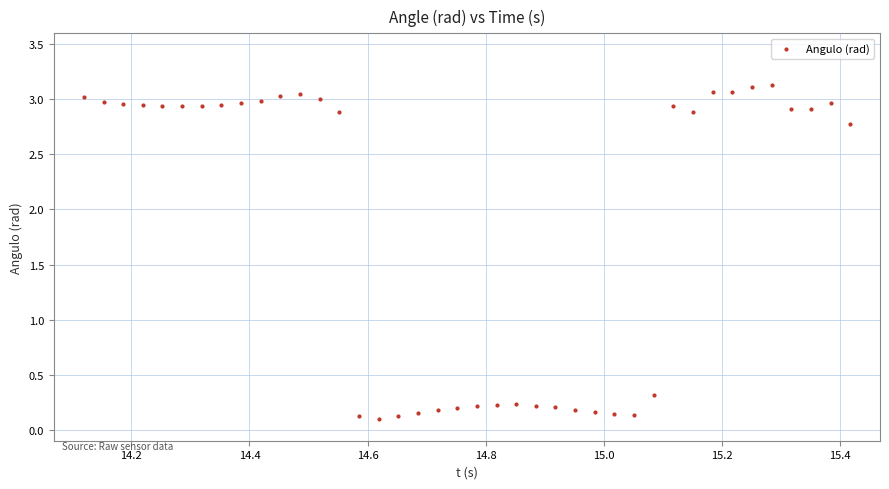

What is the range of X values (max minus min)?

1.3